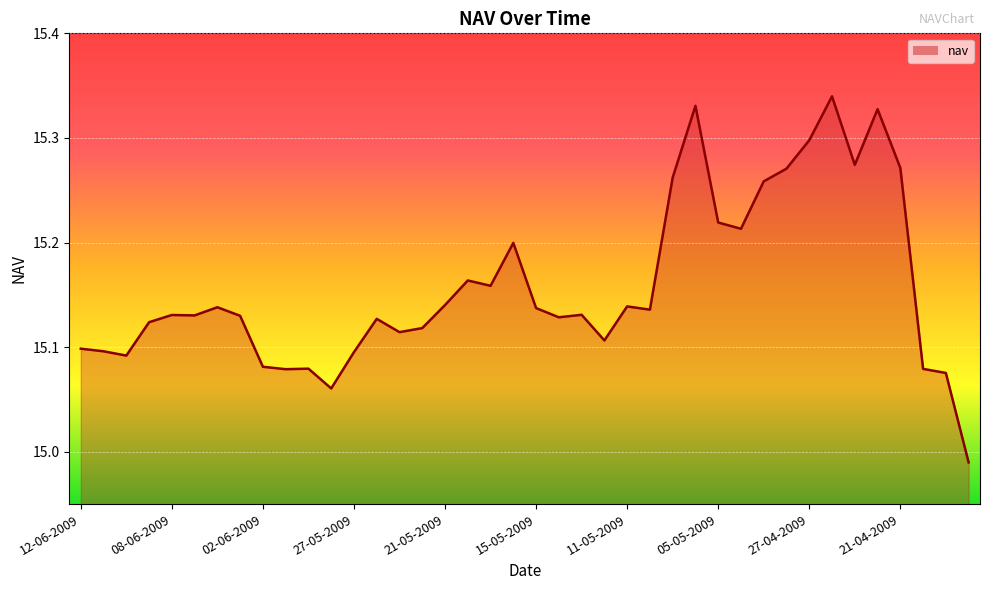

What is the difference between the maximum and minimum values?

0.3